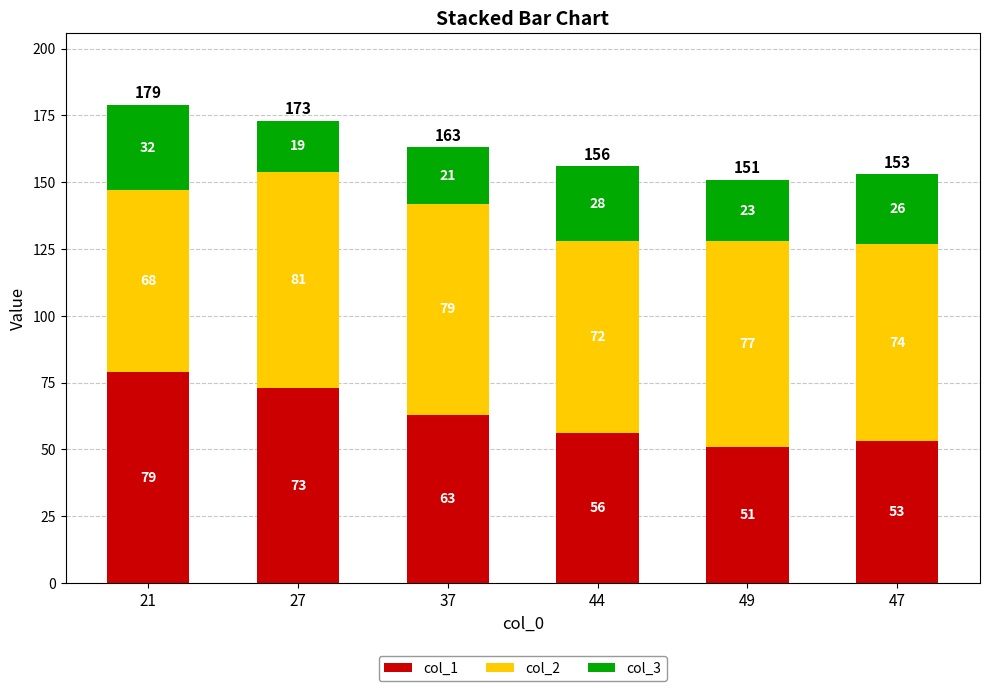

What value does the col_1 series have at 49?

51